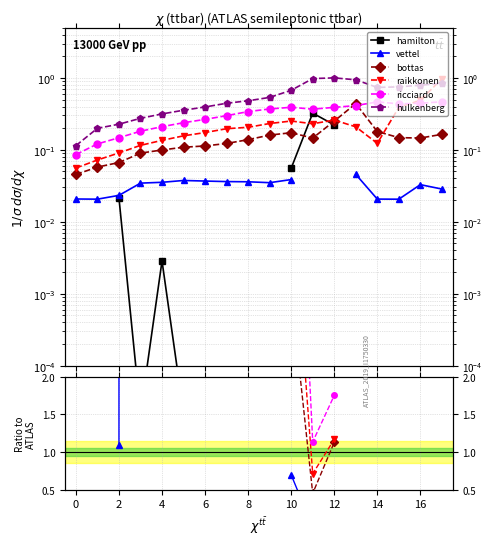

True or false: raikkonen has more than 0 interior local peaks.

True